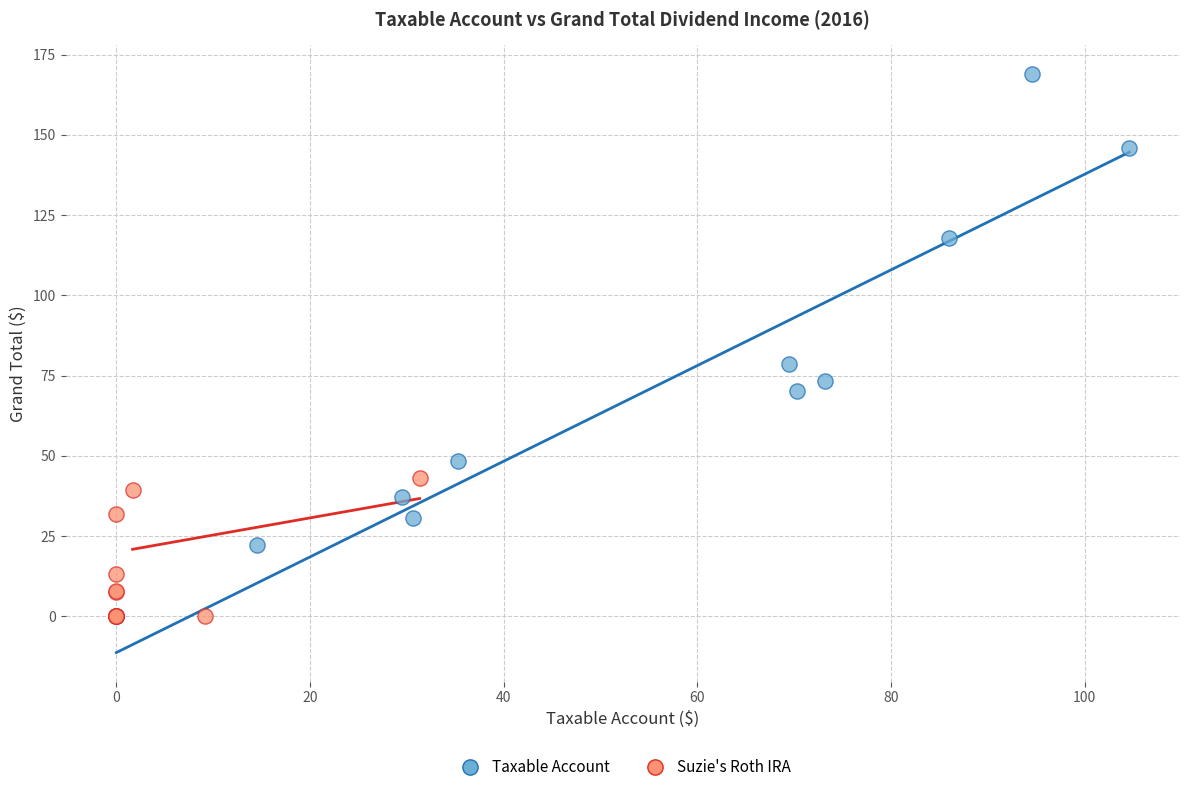

Which series has the largest Y range (max minus min)?

Taxable Account